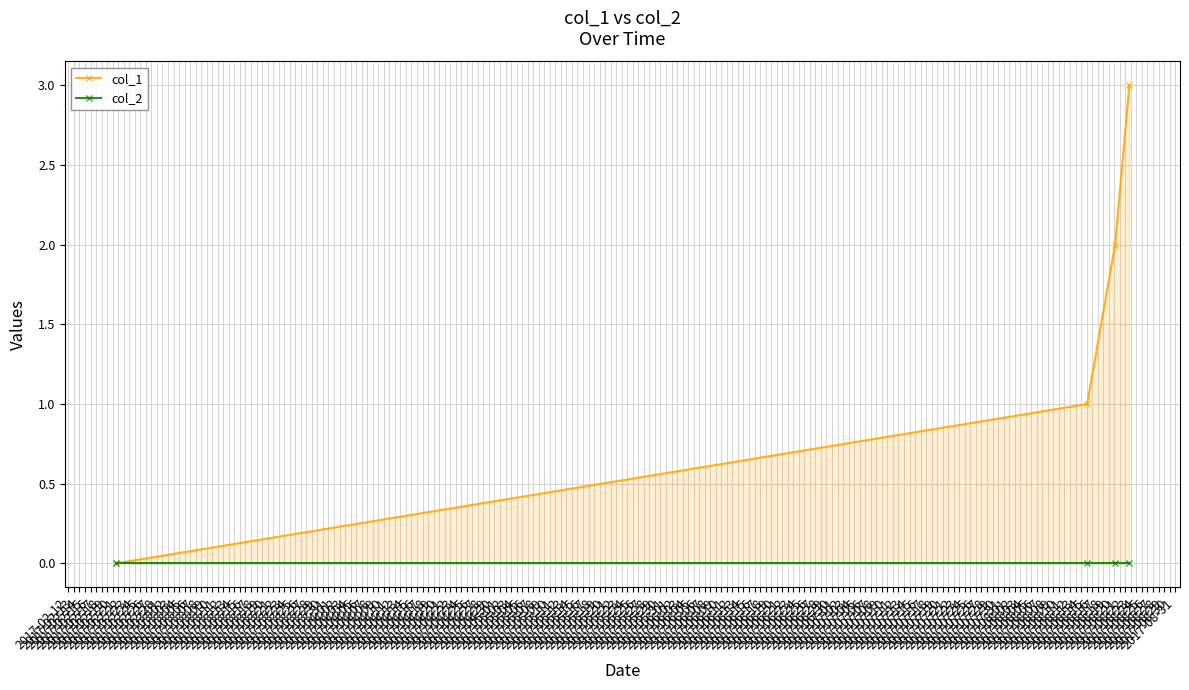

List the series in order of their peak value, highest first.

col_1, col_2